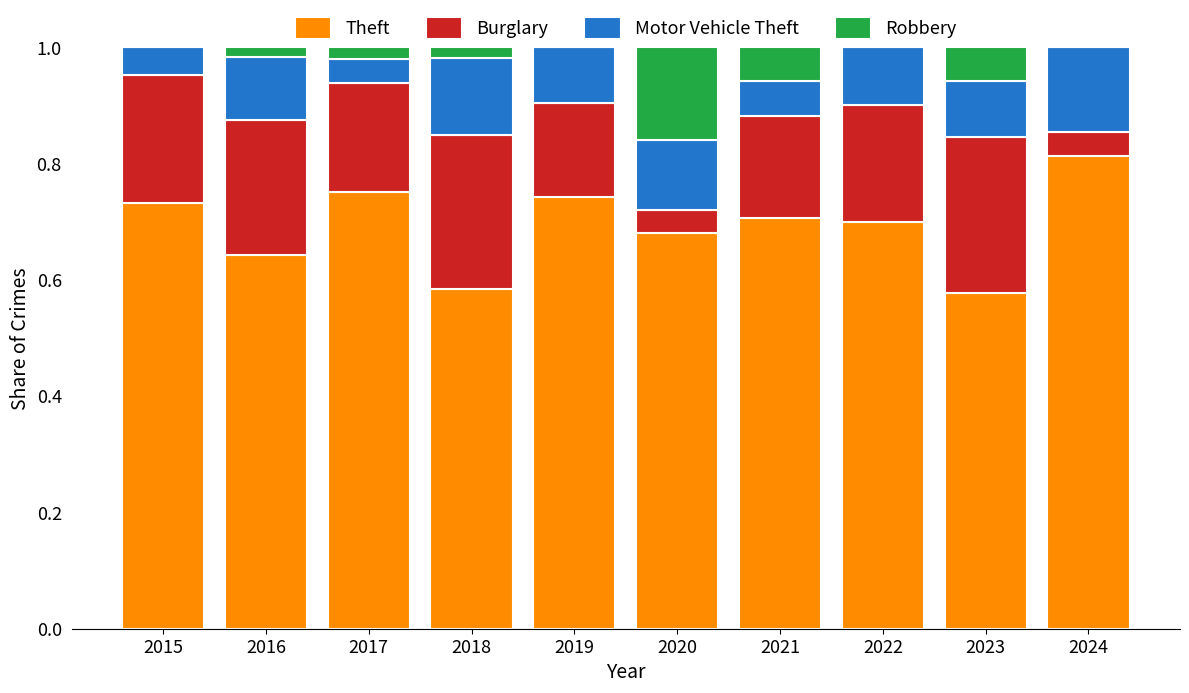

Which category has the highest value in the Theft series?

2024